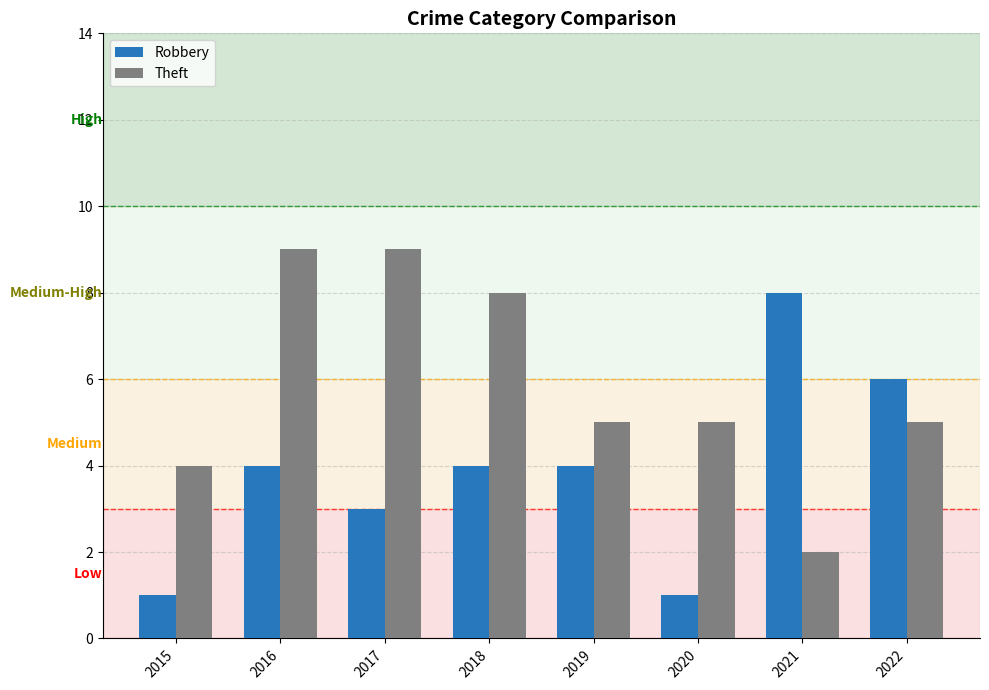

Which series has the largest total across all categories?

Theft